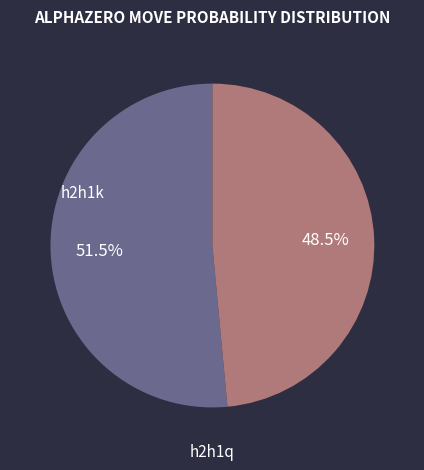

Is there any slice that represents more than half of the pie?

Yes